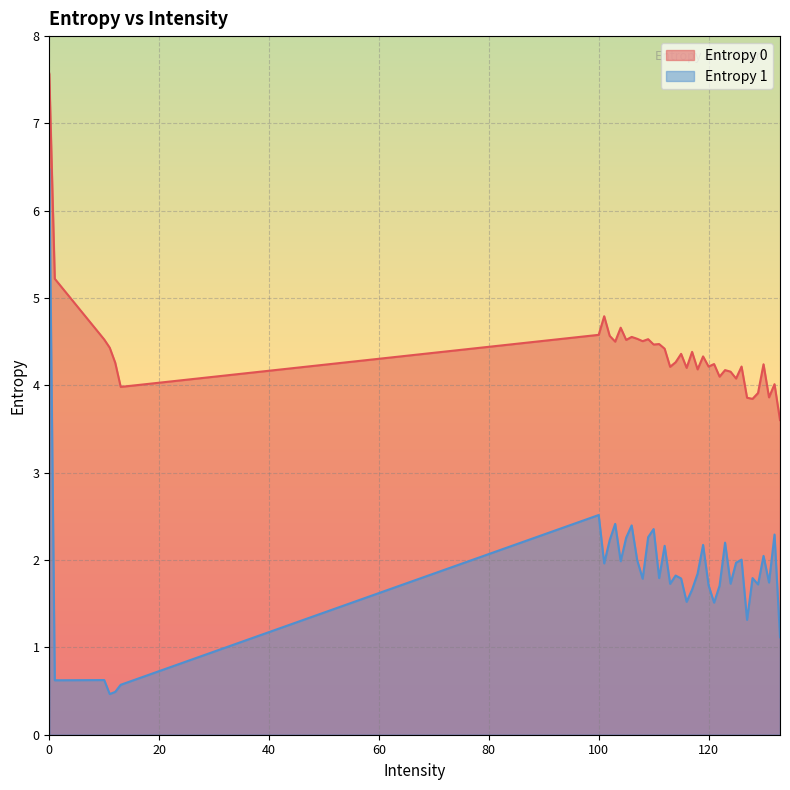

What is the difference between the maximum and minimum values in the Entropy 0 series?

4.0